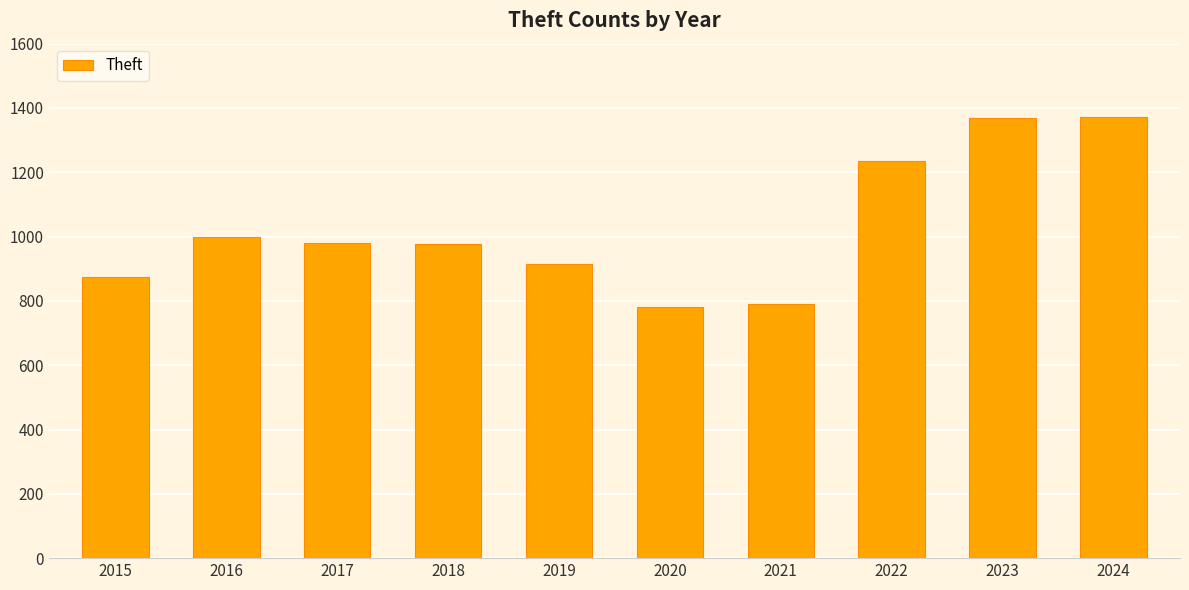

What is the ratio of the value at 2023 to the value at 2018?

1.4